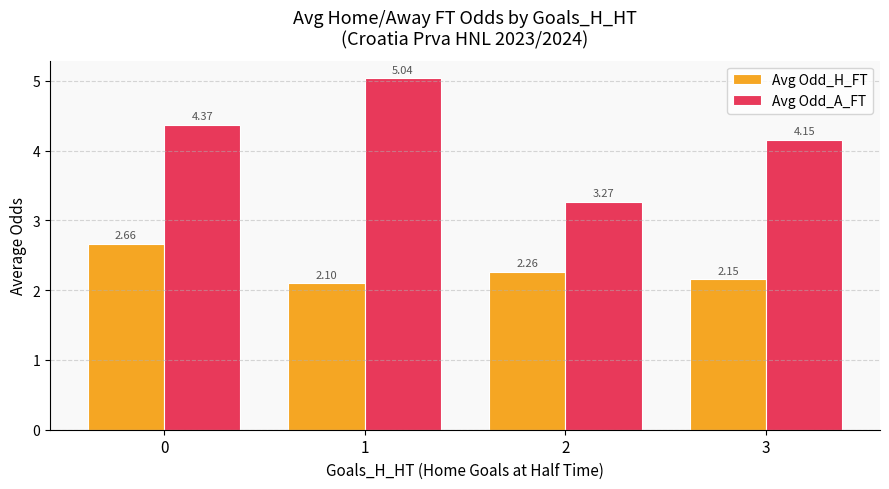

The value of Avg Odd_H_FT at 1 is 3.8. True or false?

False